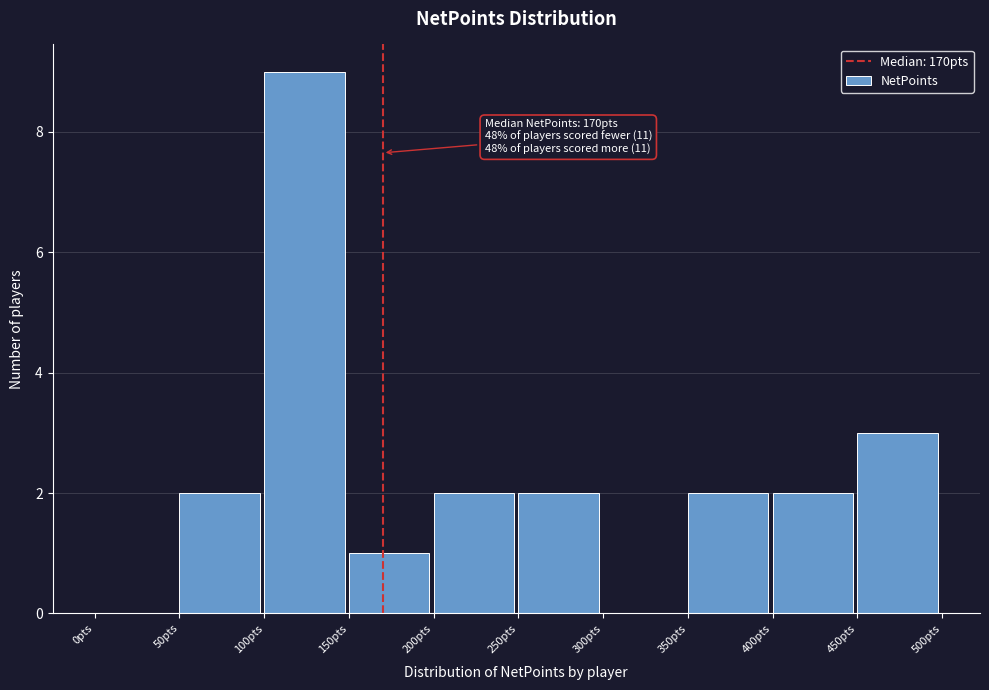

Over which range of the x-axis is the bar tallest?

100 to 150